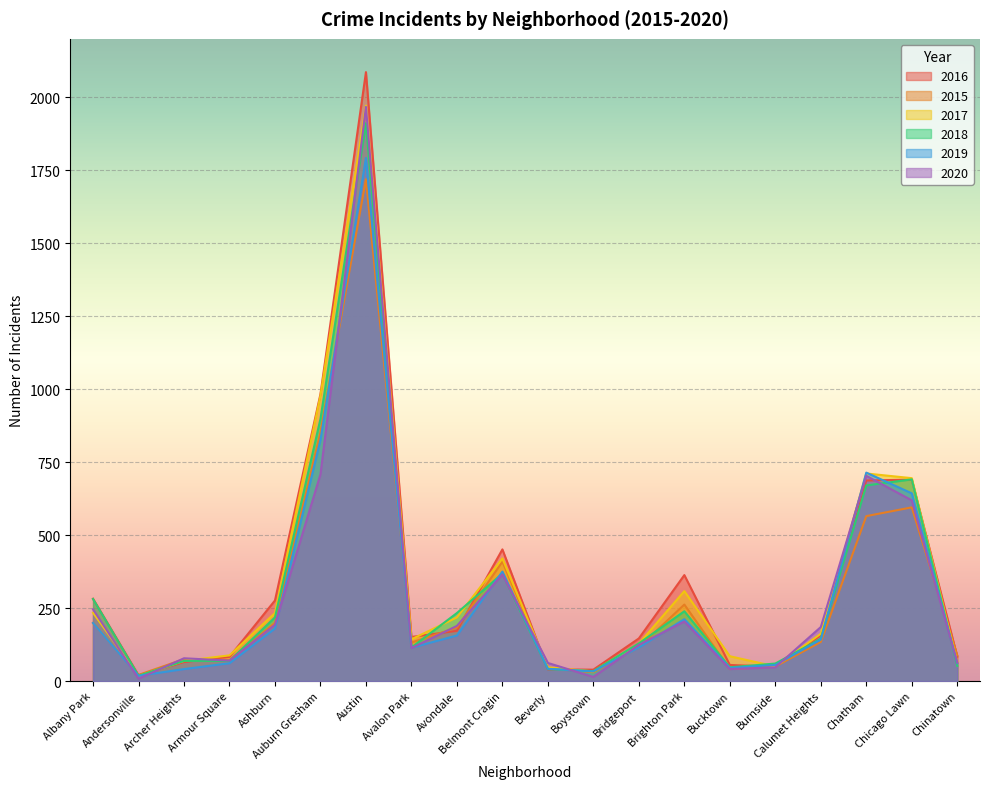

What position from the right is Andersonville?

19